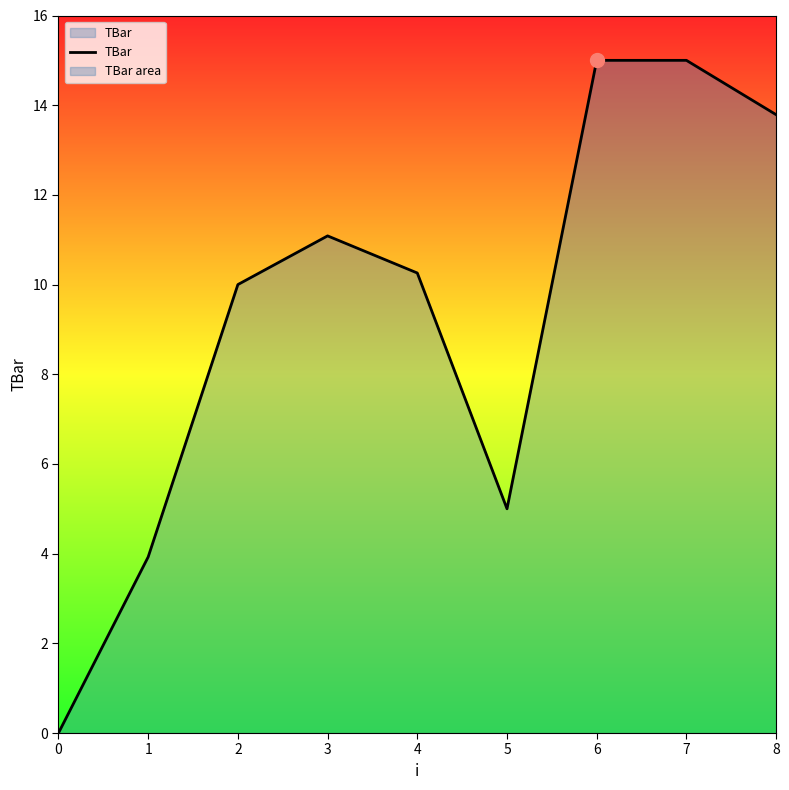

The value at 3 is 5.0. True or false?

False